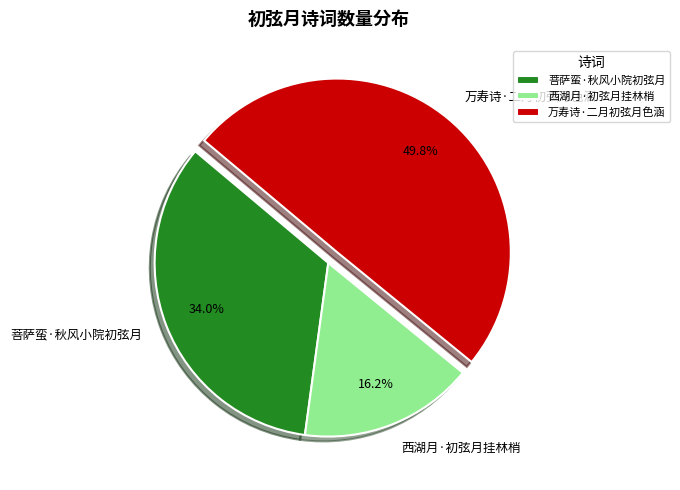

To the nearest percent, what is the difference between the 万寿诗·二月初弦月色涵 and 菩萨蛮·秋风小院初弦月 slice percentages?

16%